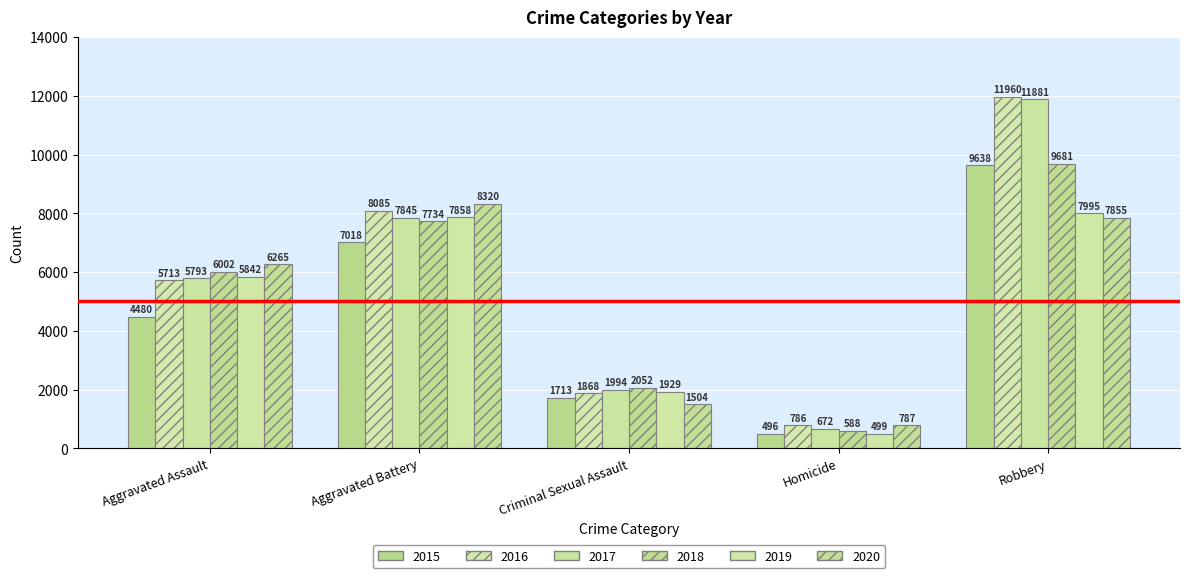

Rank the series at Homicide from lowest to highest value.

2015, 2019, 2018, 2017, 2016, 2020